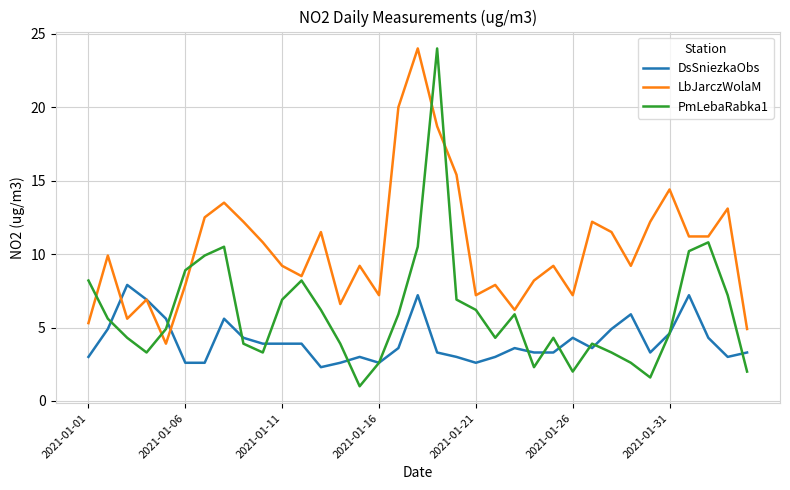

What is the maximum value shown in the chart?

24.0